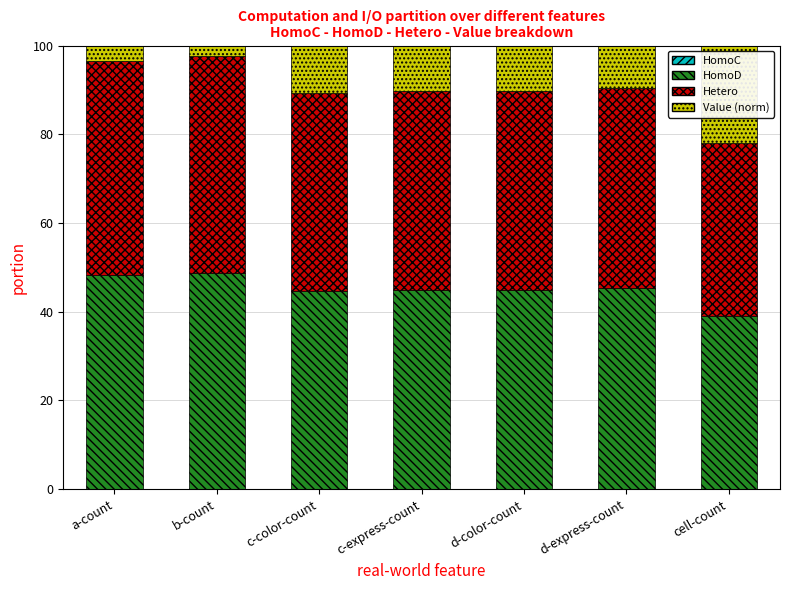

What is the total value across all series at d-express-count?

100.0